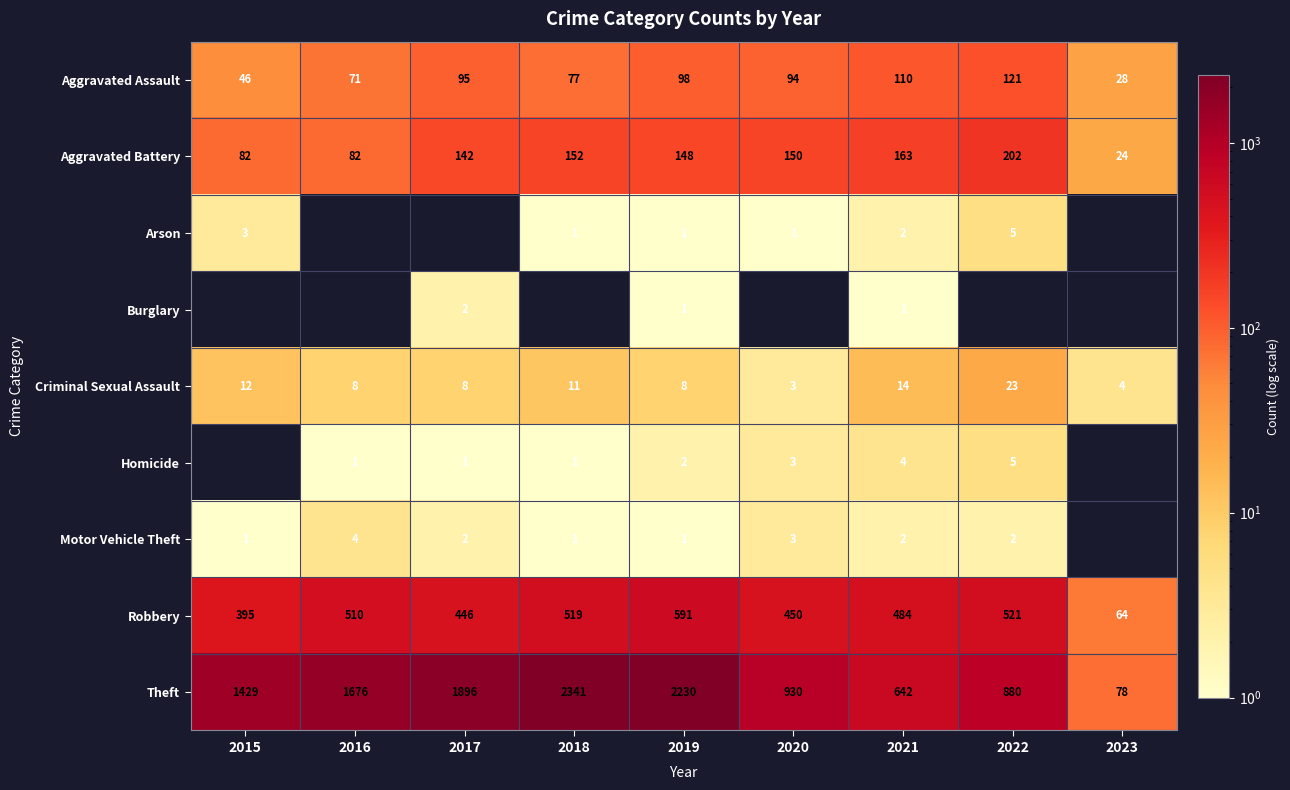

Is it true that Aggravated Battery equals 315 at 2022?

False